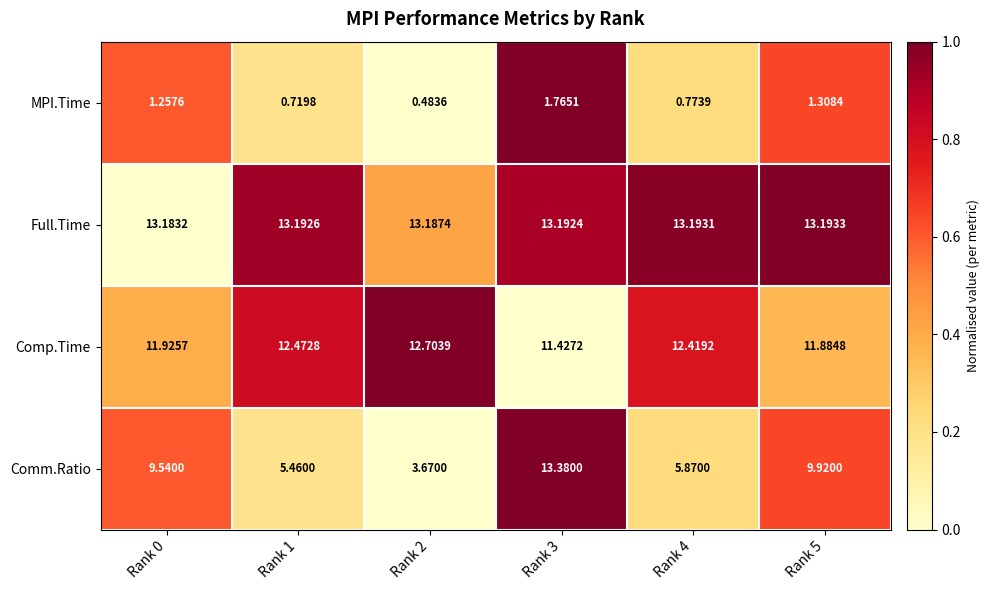

Between Rank 0 and Rank 5, which series saw the biggest shift?

Comm.Ratio